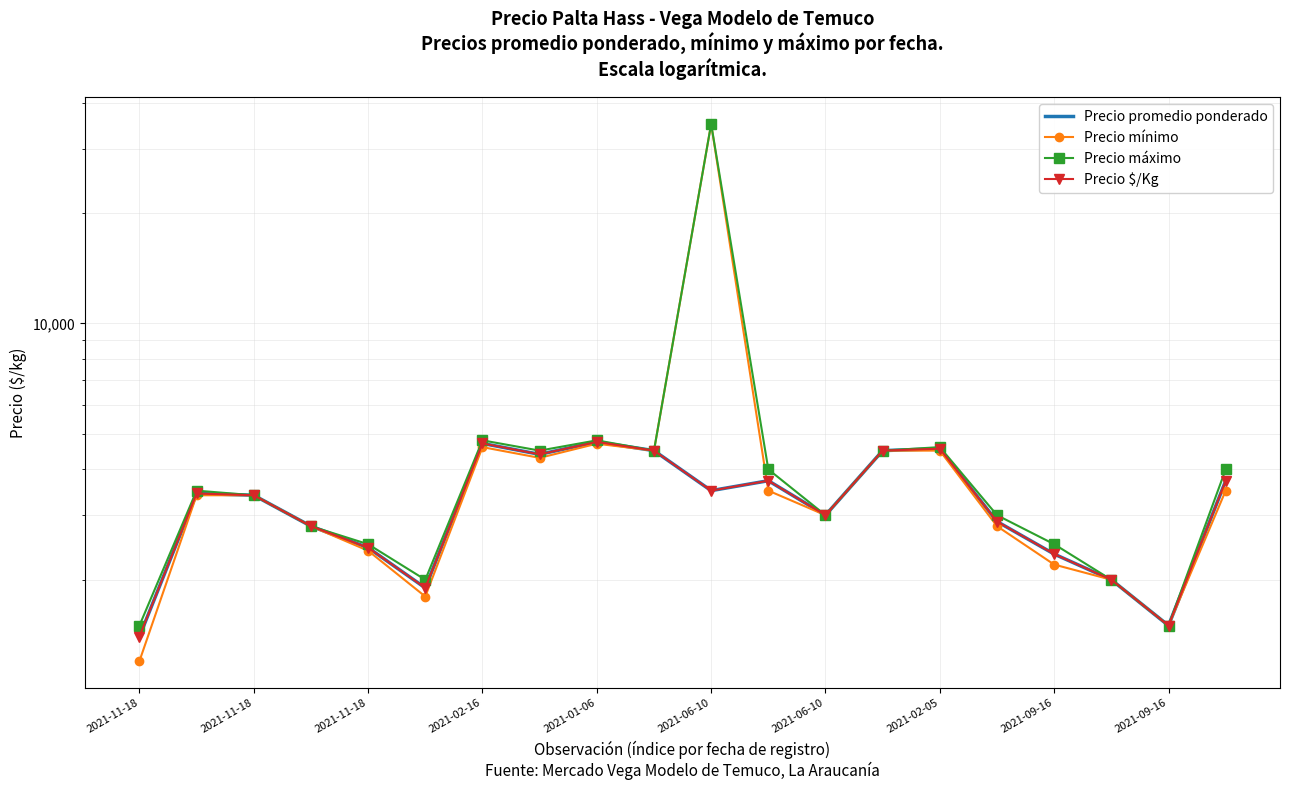

In Precio máximo, how many points are higher than both neighbors (excluding endpoints)?

5